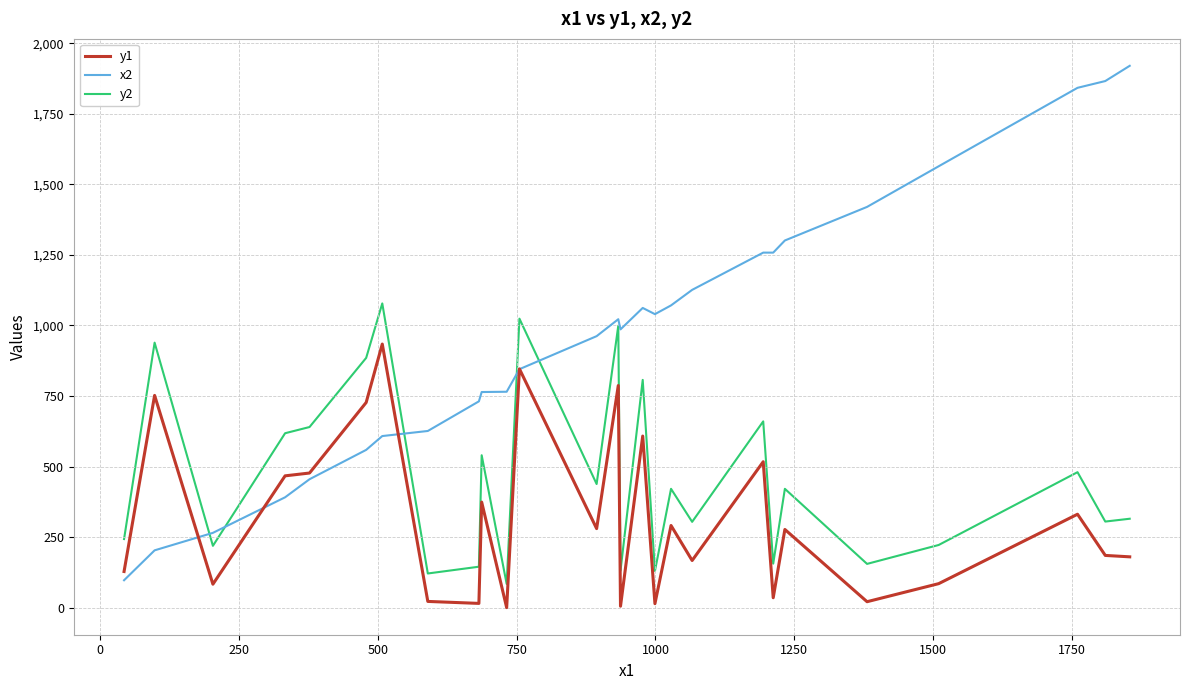

Which series has the widest spread of values?

x2